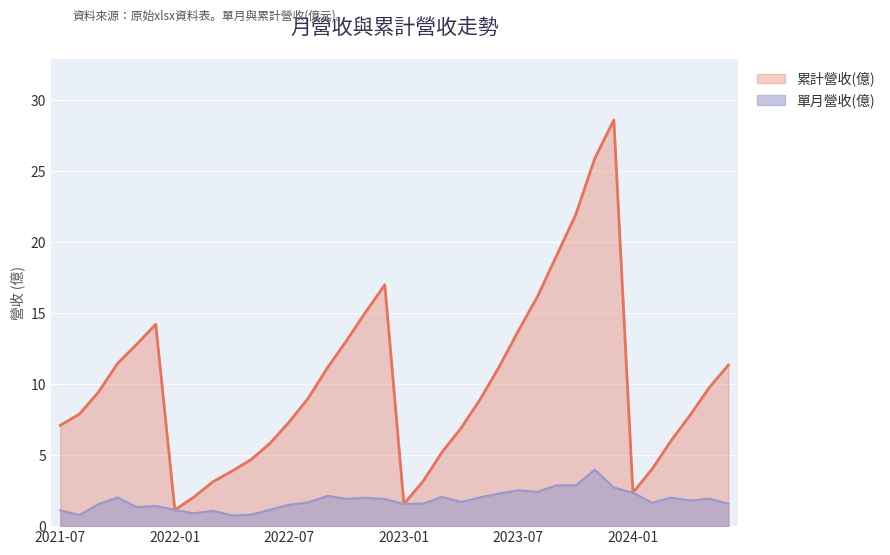

What is the value of the 單月營收(億) point at the 36th from the left?

1.6